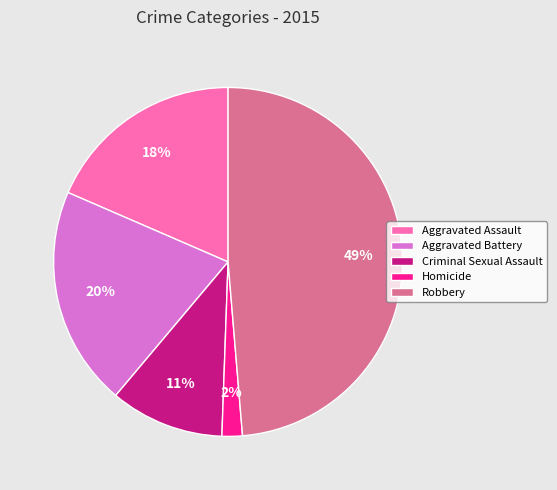

Between Aggravated Assault and Homicide, which is larger?

Aggravated Assault